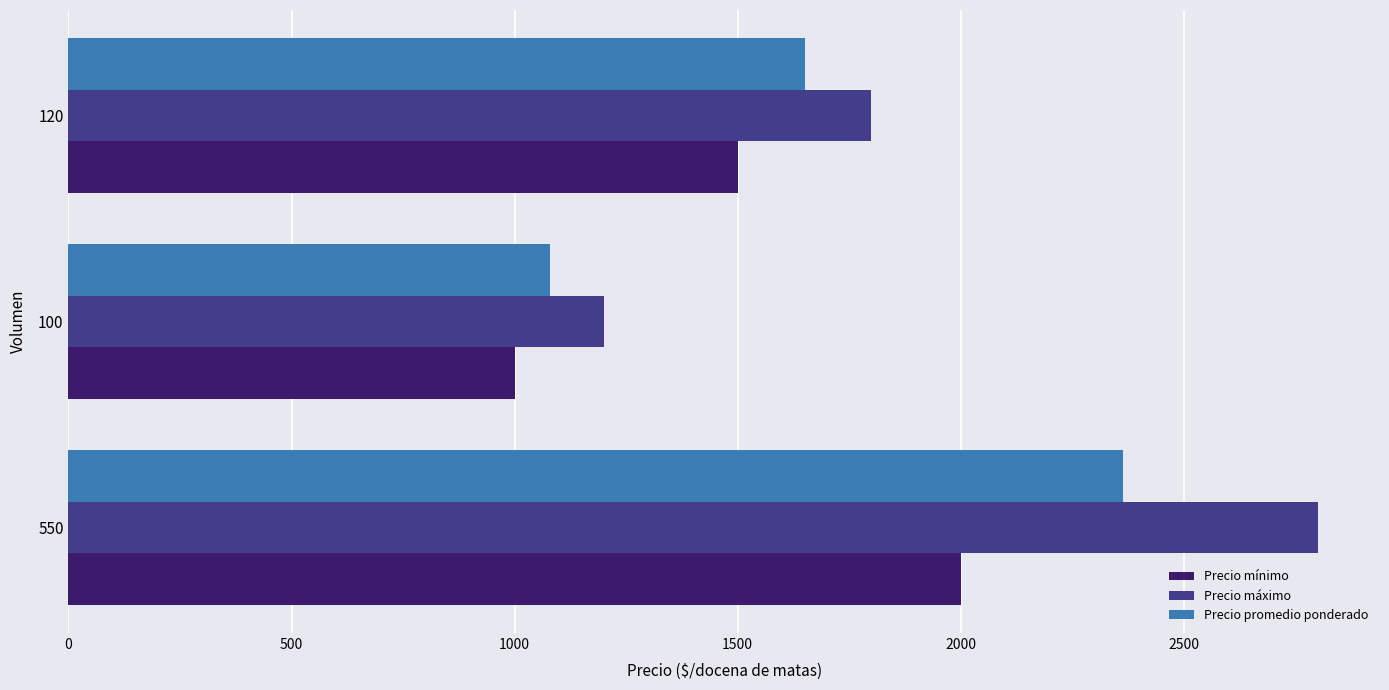

What is the sum of all Precio promedio ponderado values?

5094